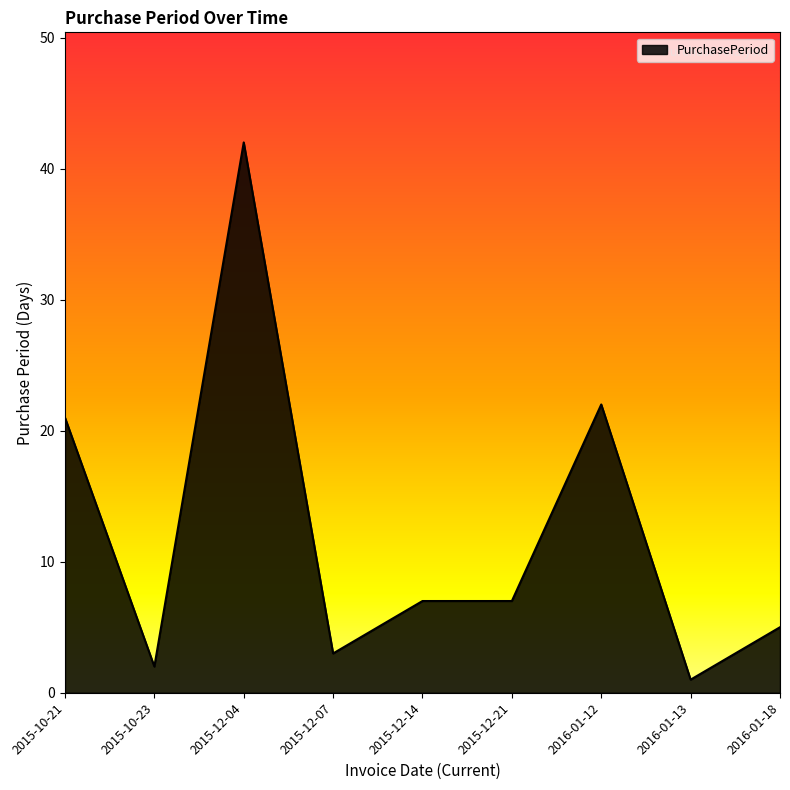

The value at 2015-12-21 is 10. True or false?

False